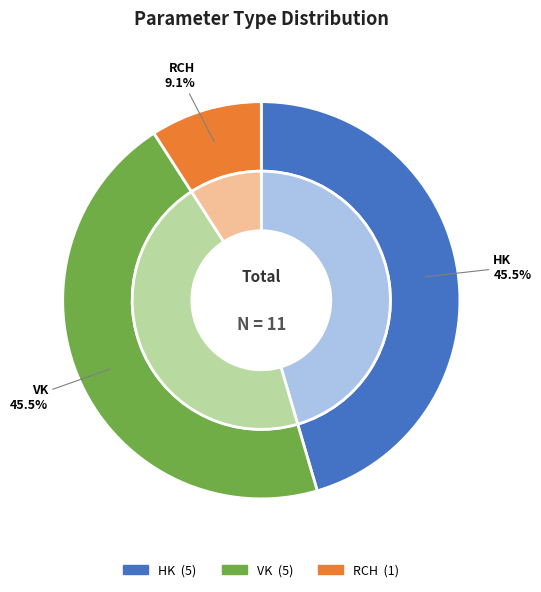

Count the number of slices in the pie.

3